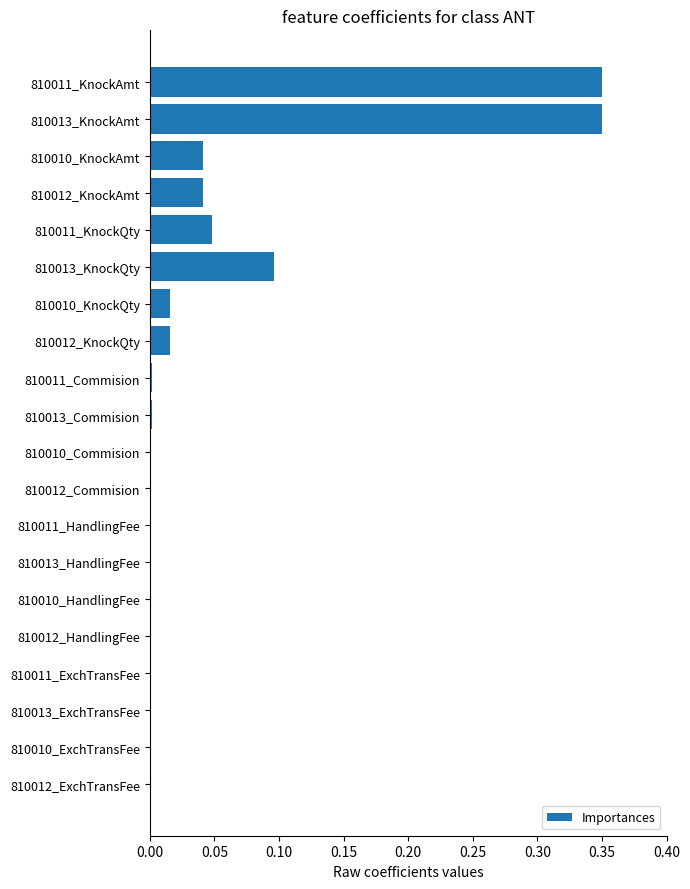

The chart shows a value of 0.0 at 810013_ExchTransFee. True or false?

True